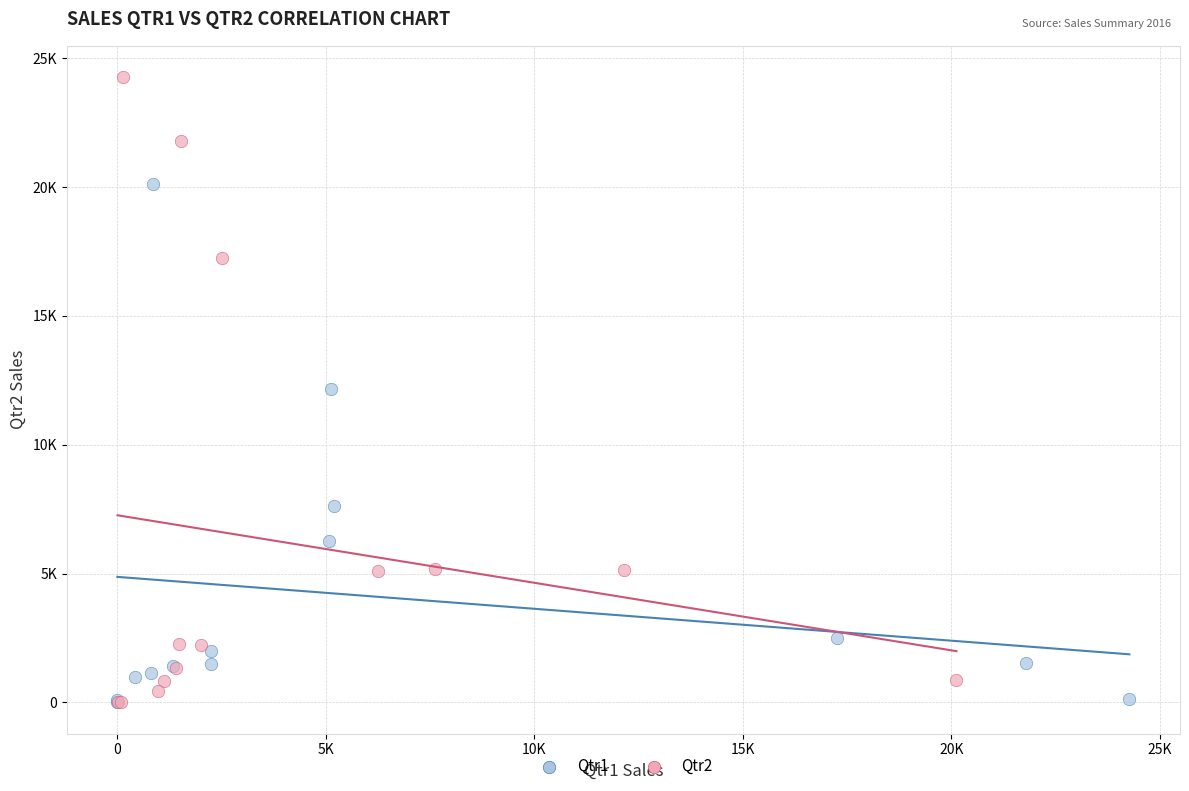

Which series has the largest Y range (max minus min)?

Qtr2